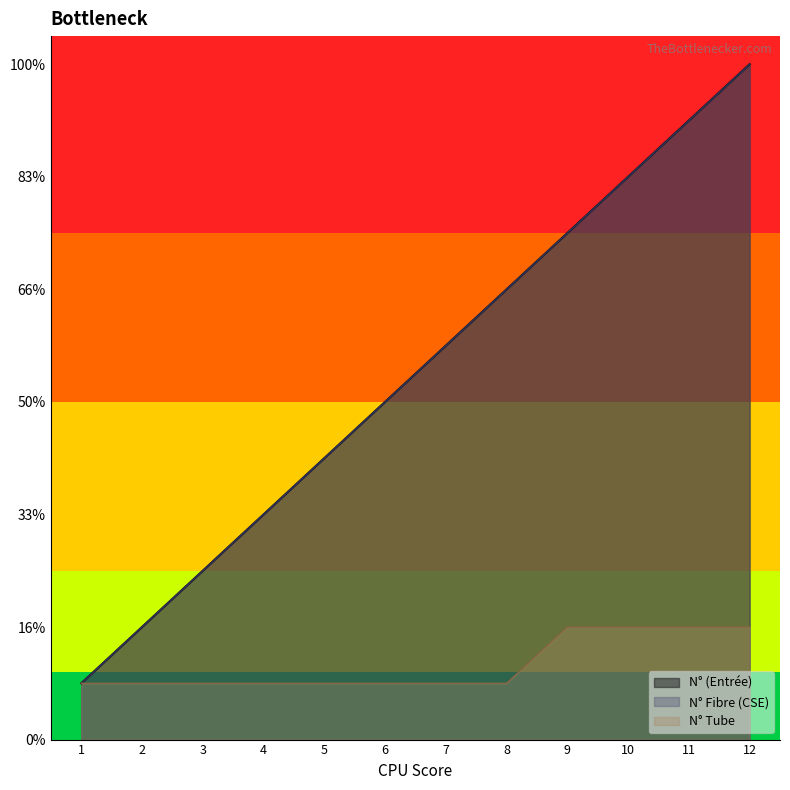

True or false: N° Tube has more than 2 points higher than both neighbors.

False